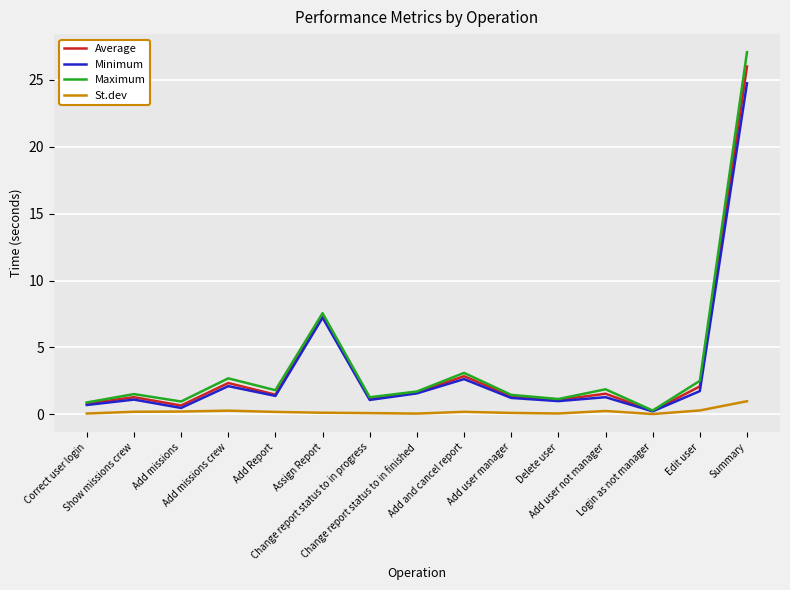

Which series has the largest total across all categories?

Maximum